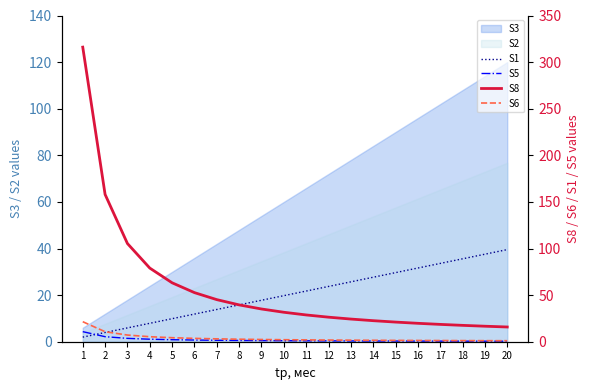

True or false: S5 has a value of 0.4 at 11.

True